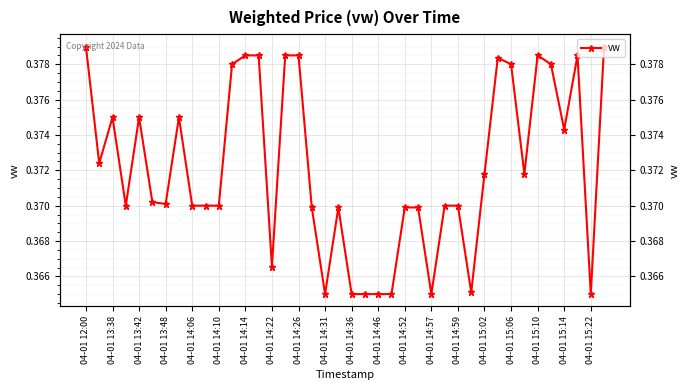

At which category does the chart reach its peak across all series?

04-01 12:00